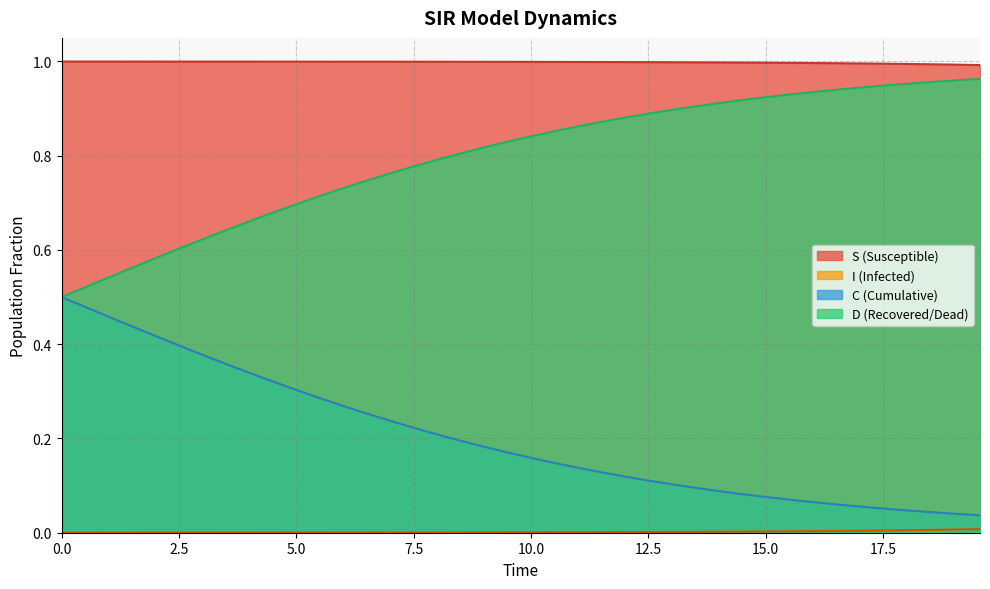

What are all the series names shown in the legend?

S, I, C, D